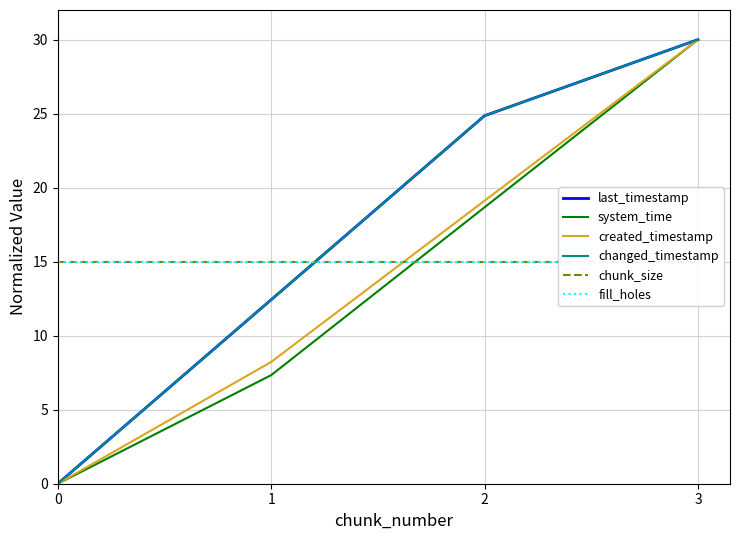

Between 0 and 2, which series saw the biggest shift?

last_timestamp